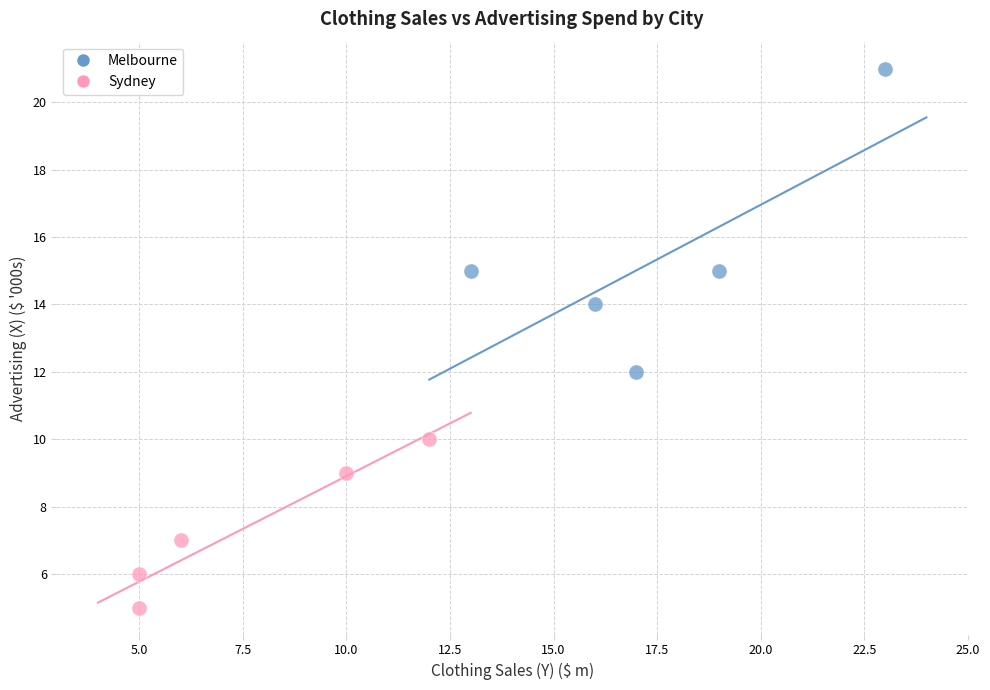

Which series has the largest Y range (max minus min)?

Melbourne